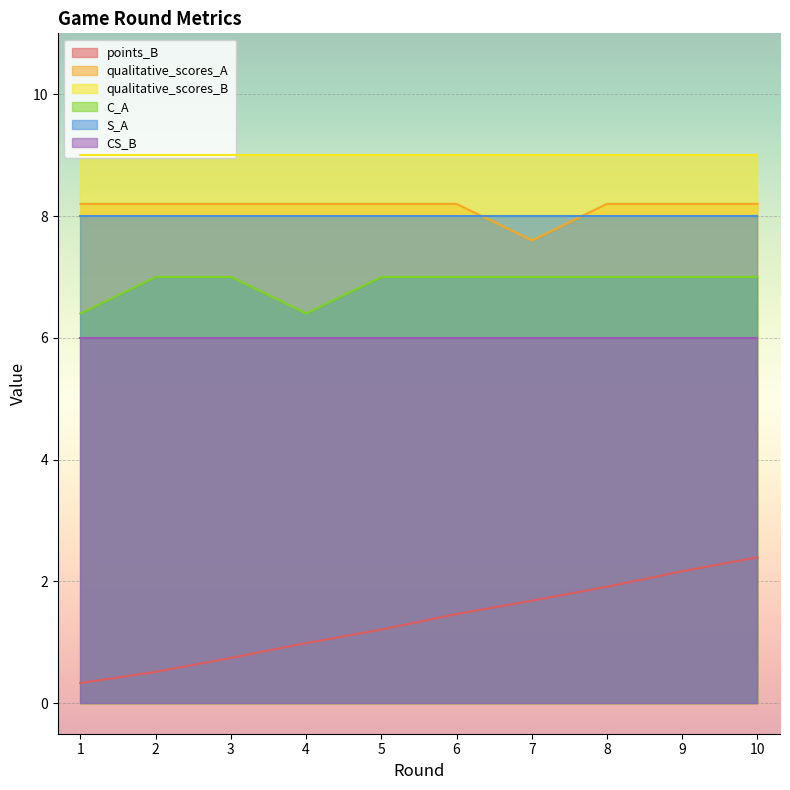

What is the sum of all C_A values?

68.8